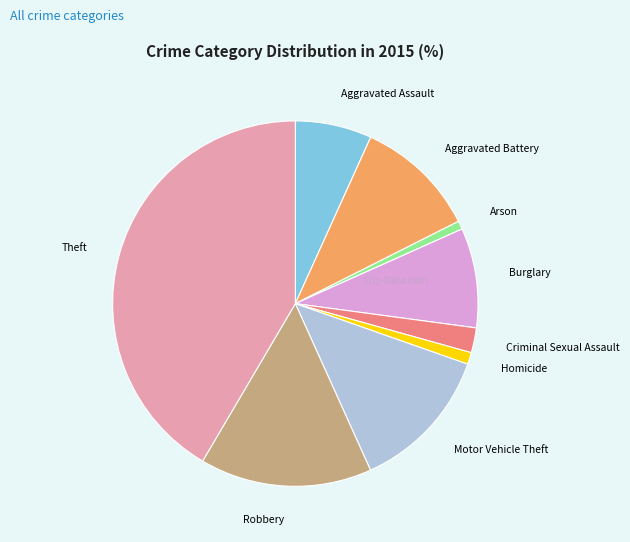

Is the sum of Criminal Sexual Assault and Theft greater than half?

No